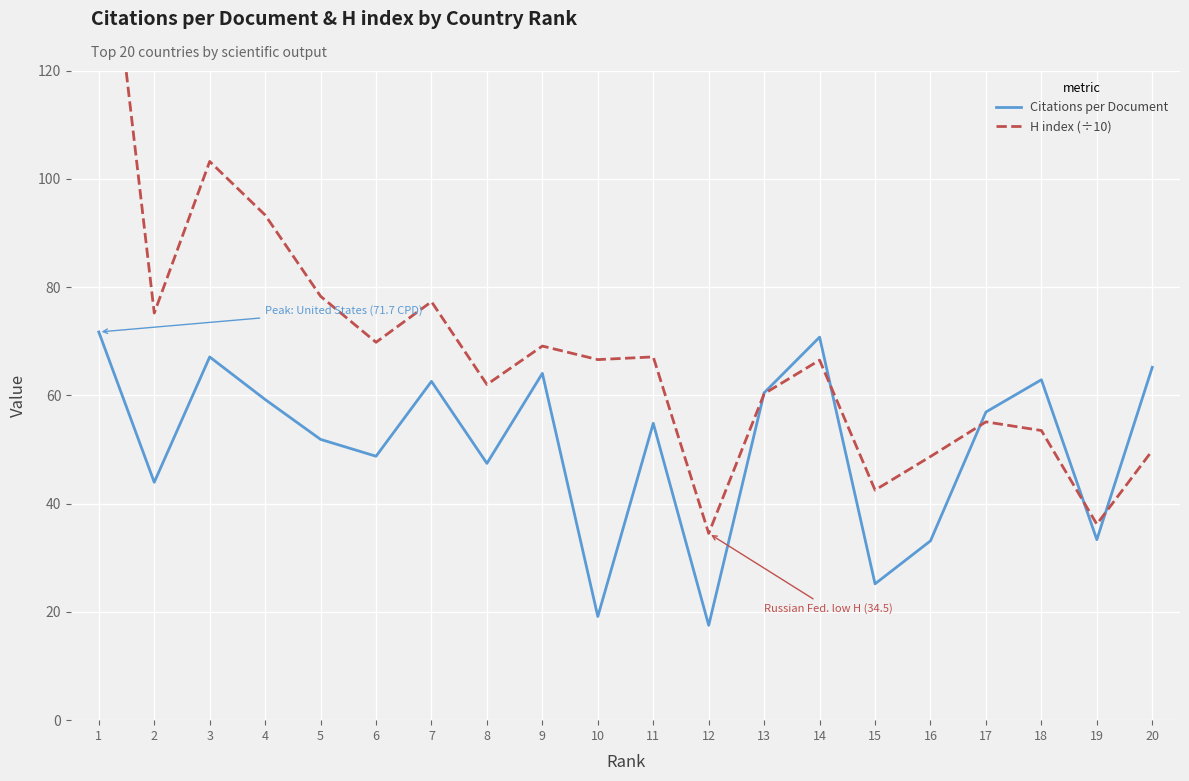

Does the chart display data point markers on the line(s)?

No